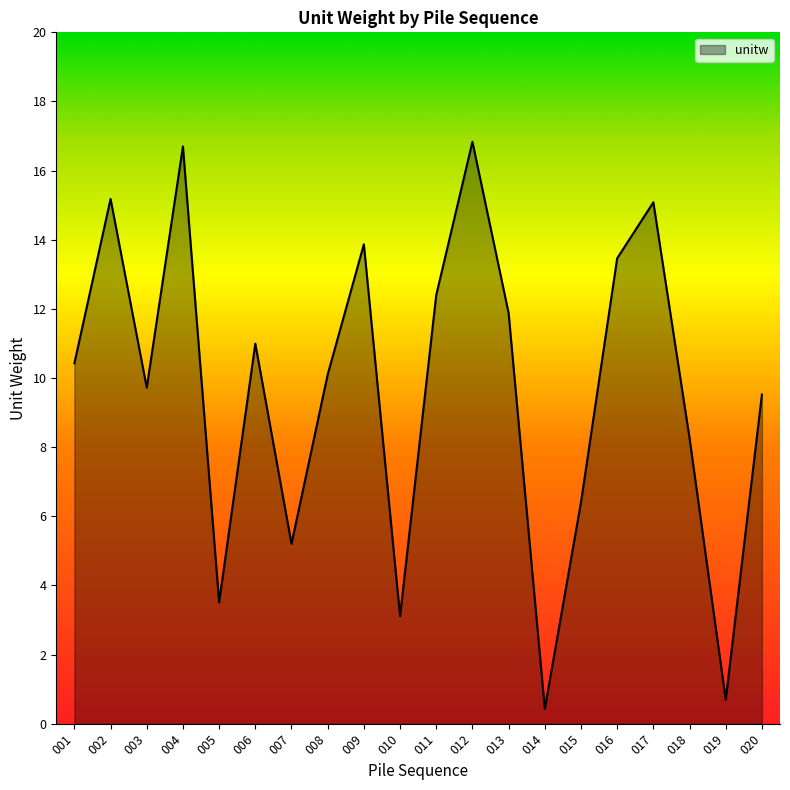

Where does the data first go above 10?

001